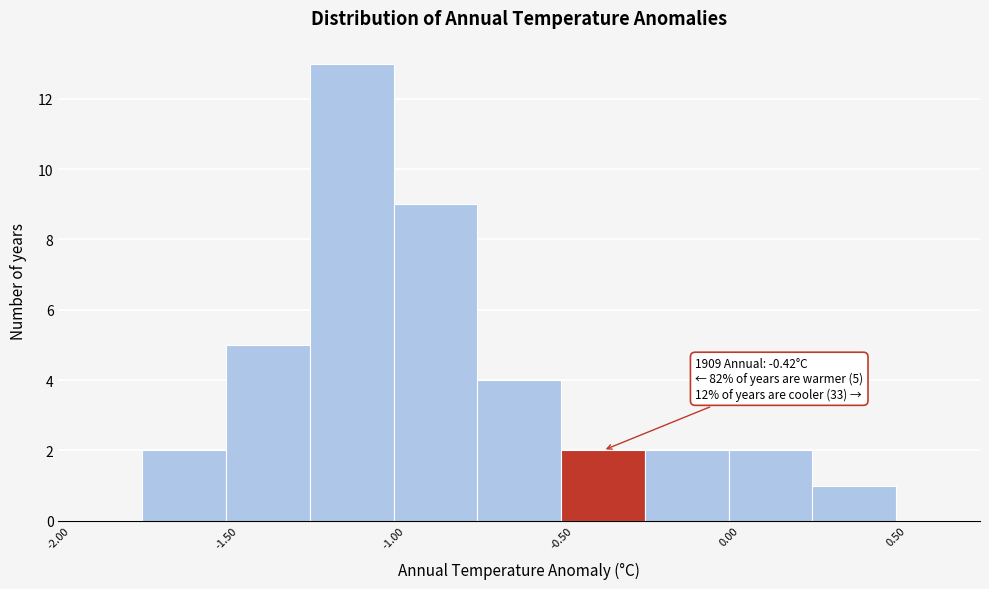

Over which range of the x-axis is the bar tallest?

-1.25 to -1.00